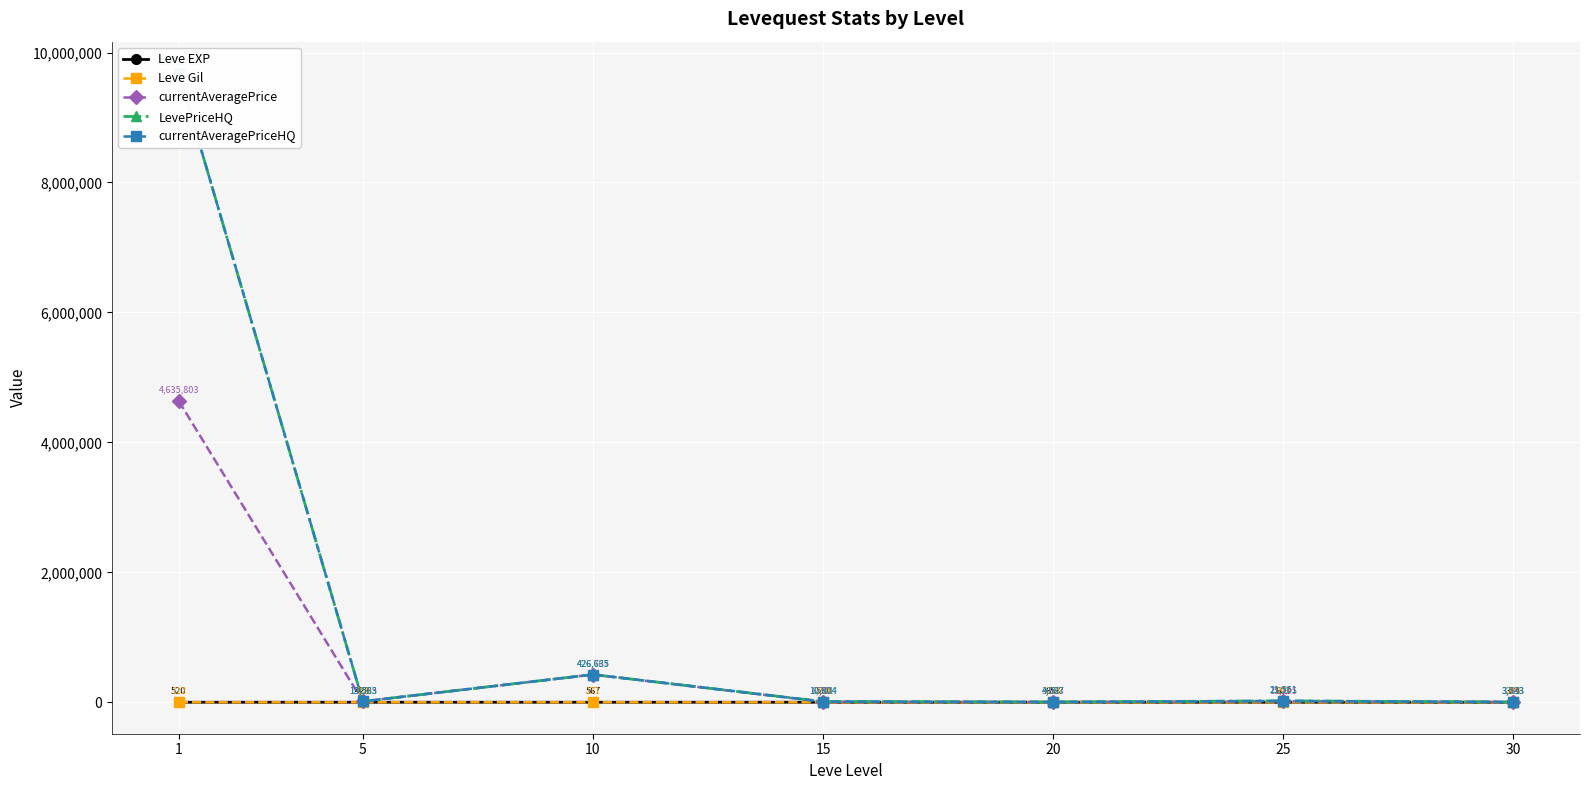

At which category is the sum across all series the highest?

1